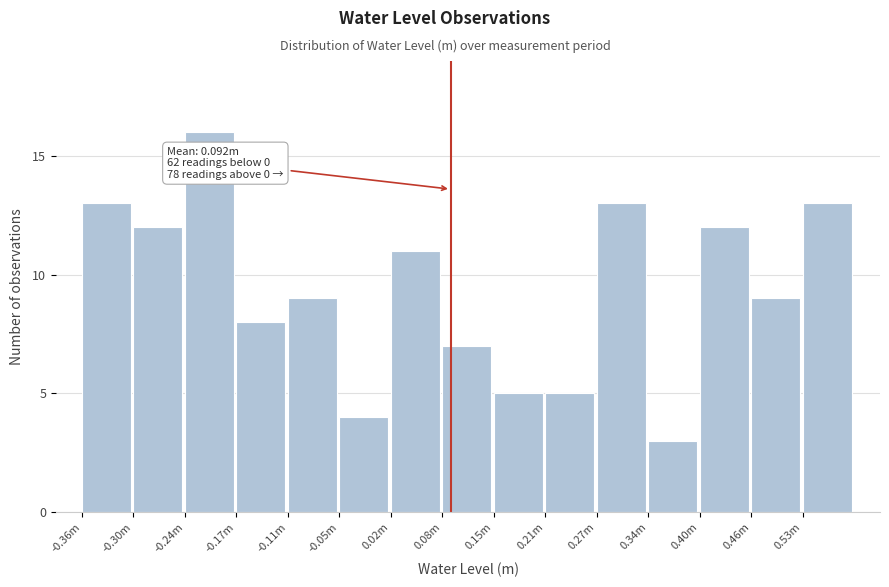

Reading left to right, transcribe all the data shown in this chart.

13	12	16	8	9	4	11	7	5	5	13	3	12	9	13